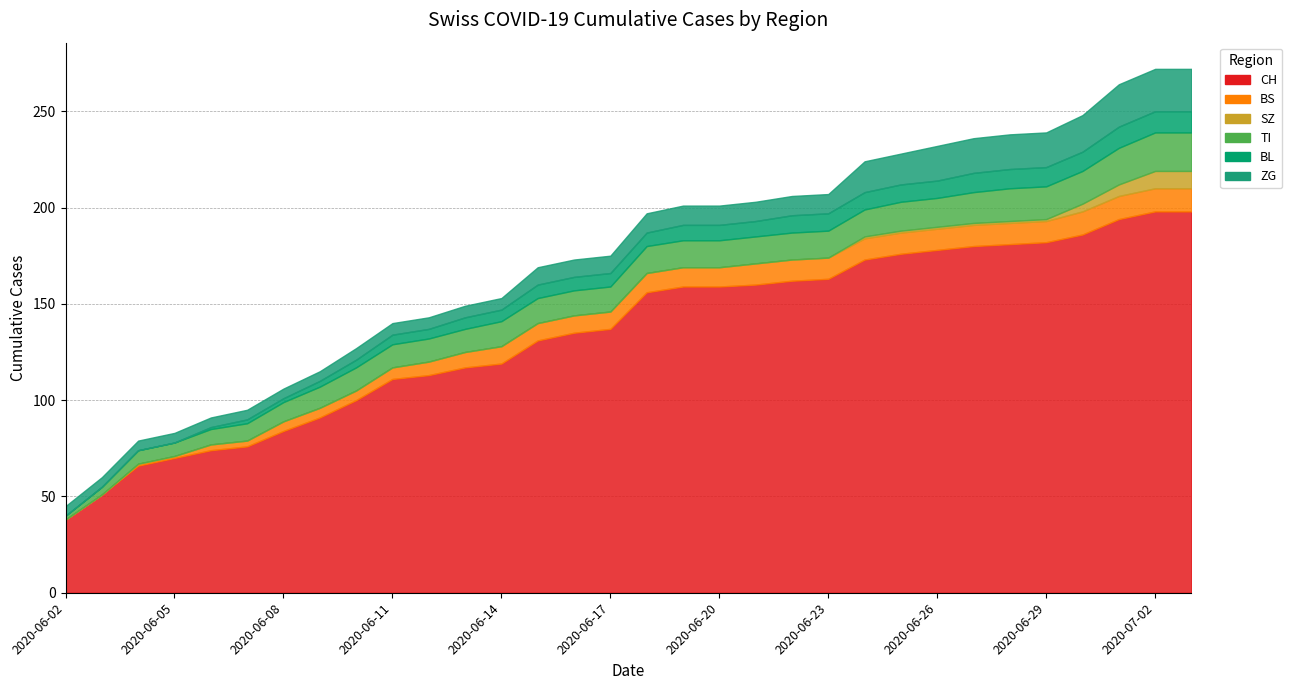

What is the value of the BS point at the 20th from the left?

11